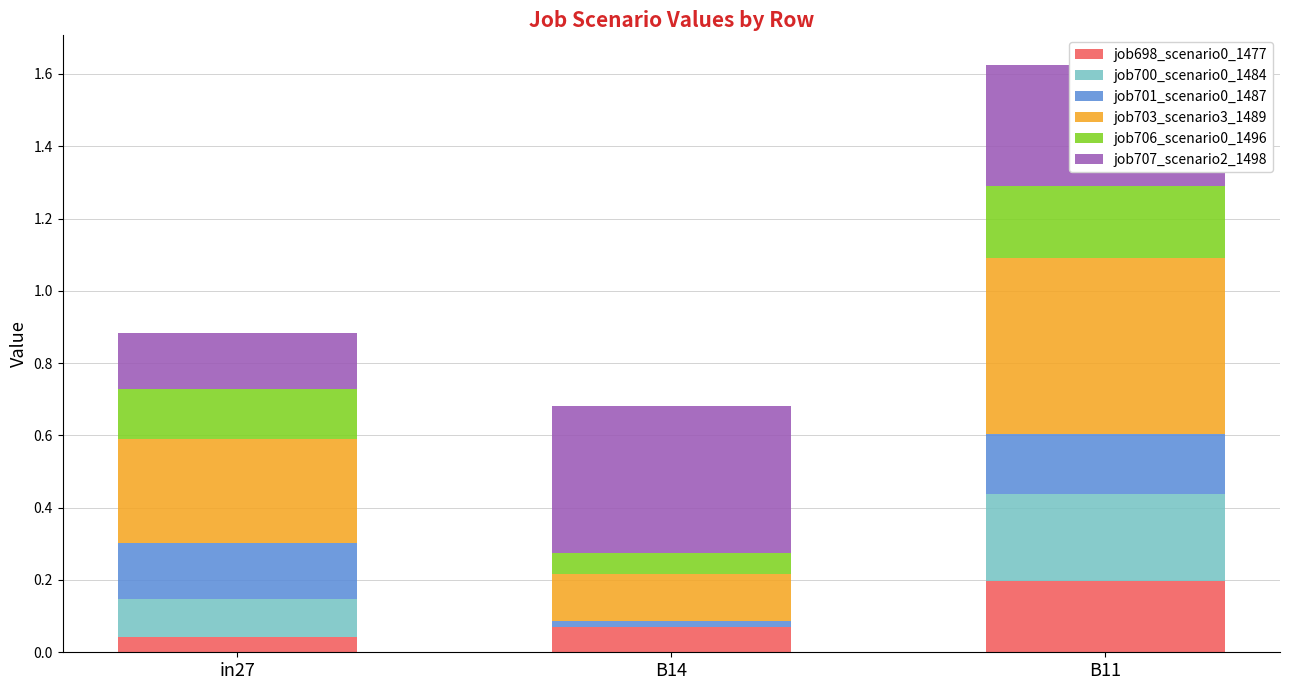

Are the bars grouped side by side (vs. stacked)?

No